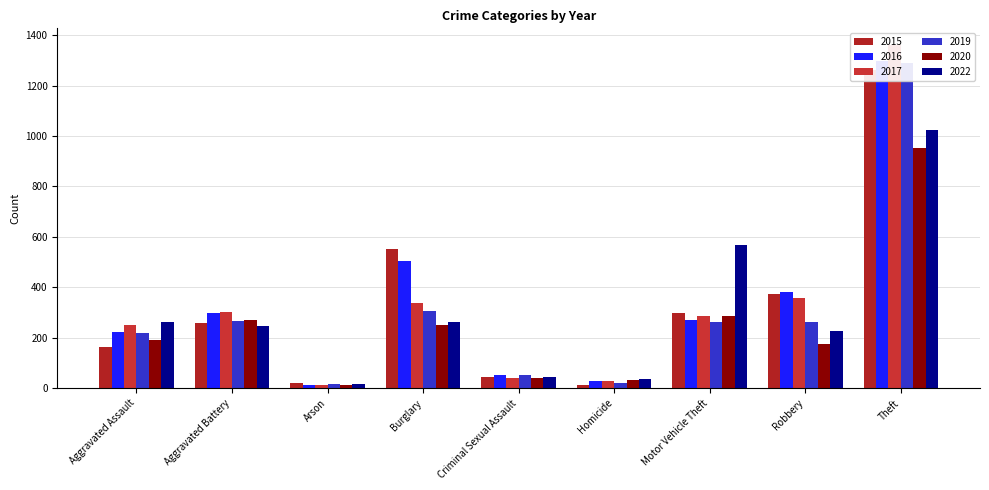

At which category is the sum across all series the highest?

Theft